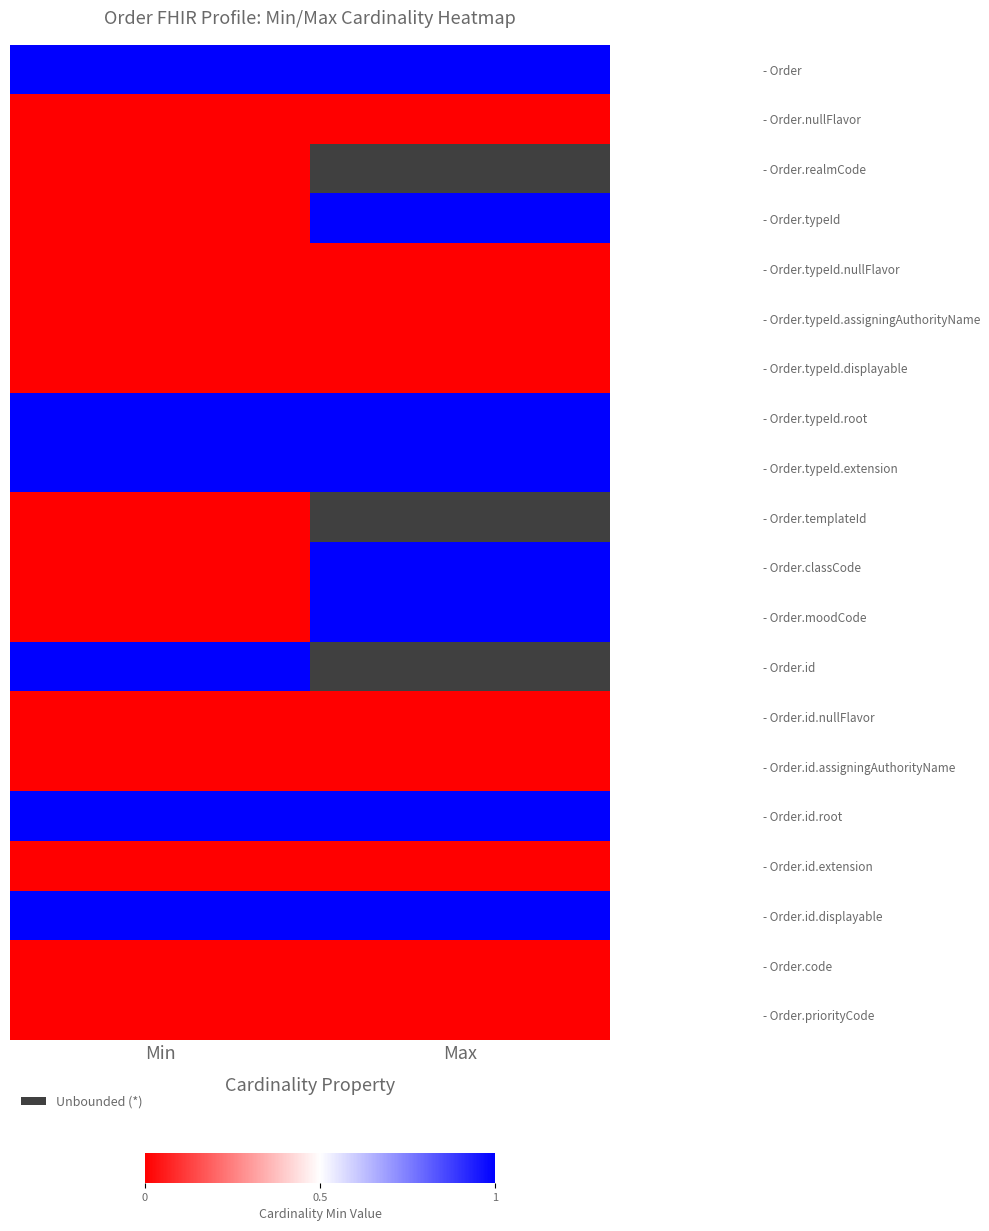

The value of - Order.id at Min is 1.0. True or false?

True